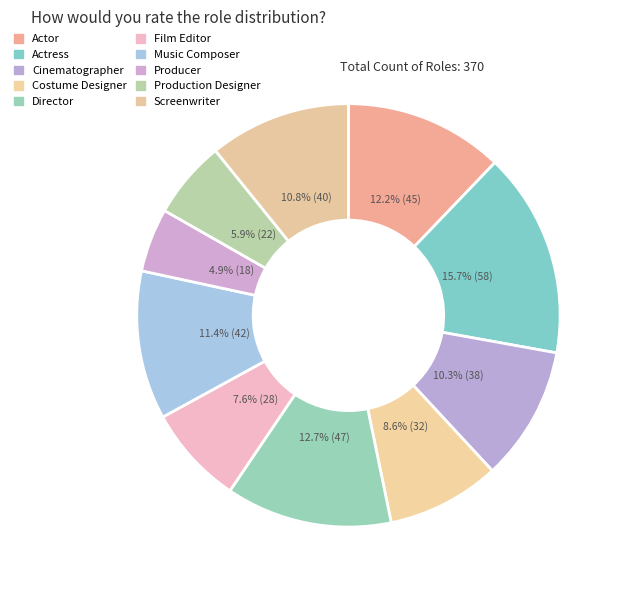

Is Costume Designer the majority of the pie?

No